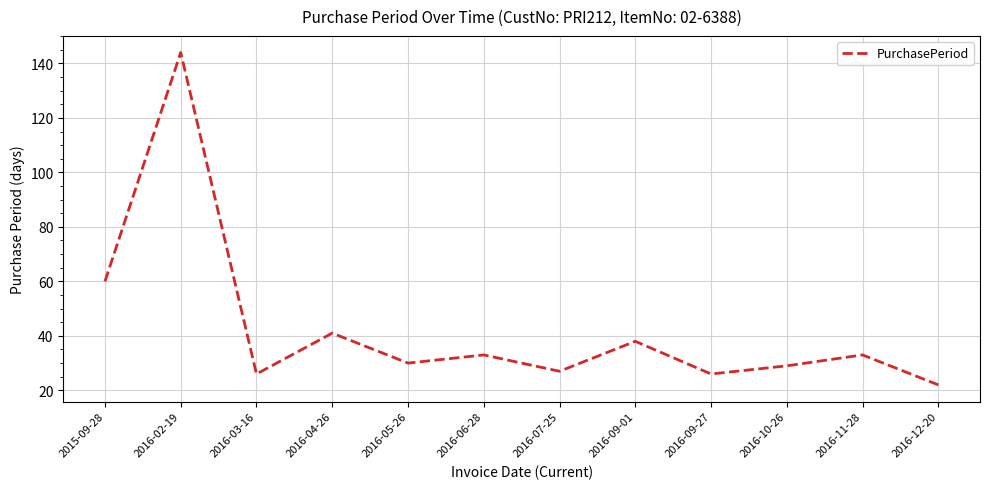

Reading right to left, what are all the values shown in this chart?

2016-12-20=22	2016-11-28=33	2016-10-26=29	2016-09-27=26	2016-09-01=38	2016-07-25=27	2016-06-28=33	2016-05-26=30	2016-04-26=41	2016-03-16=26	2016-02-19=144	2015-09-28=60